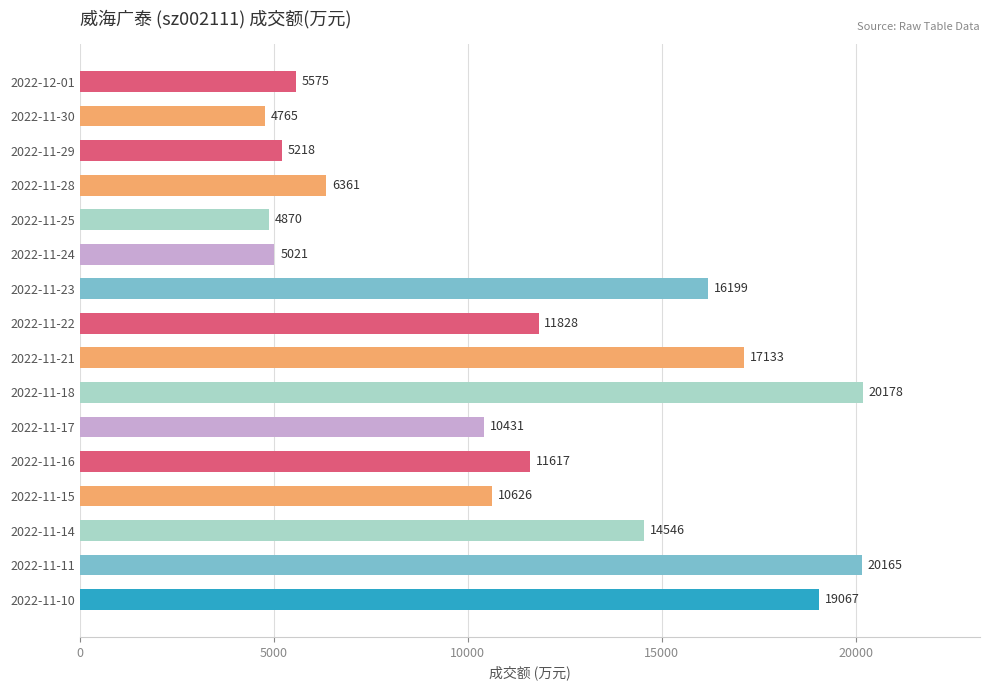

Where is the data nearest to the value 12471?

2022-11-22